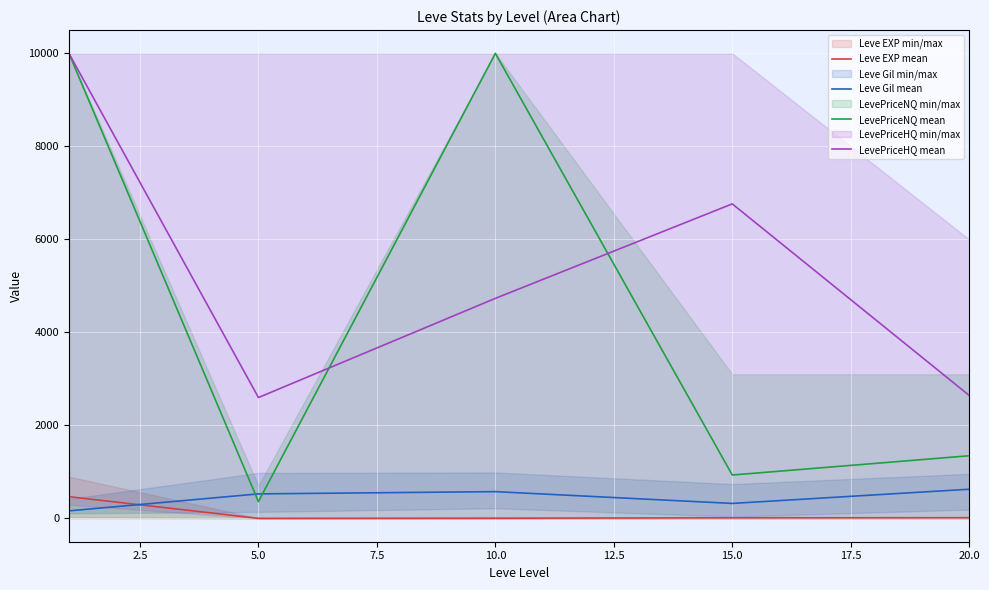

True or false: Leve EXP mean and LevePriceNQ mean cross at least once.

False